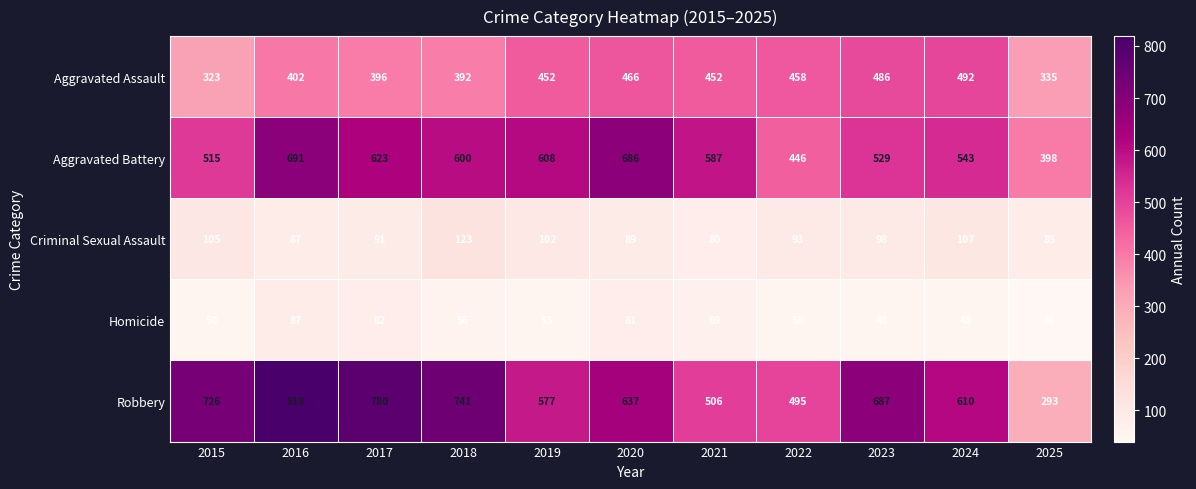

Which category has the lowest value across all series?

2025